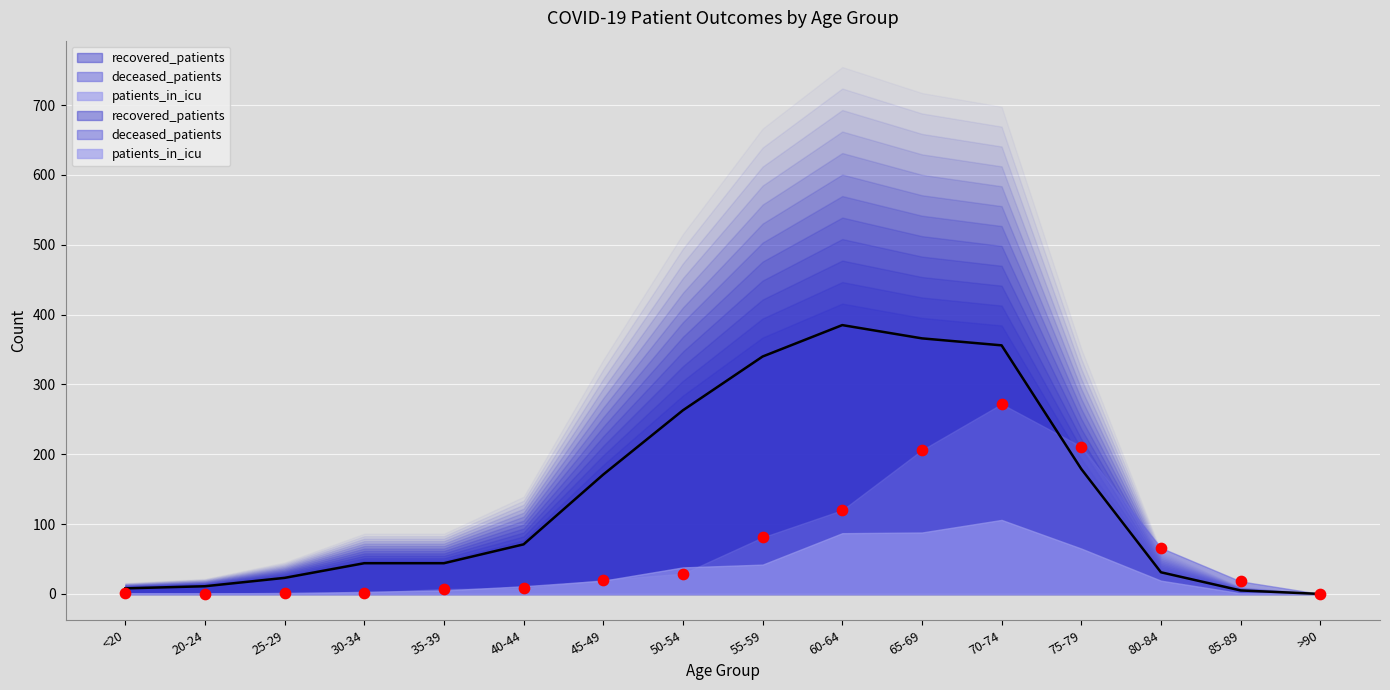

Which series contains the highest Y value?

recovered_patients